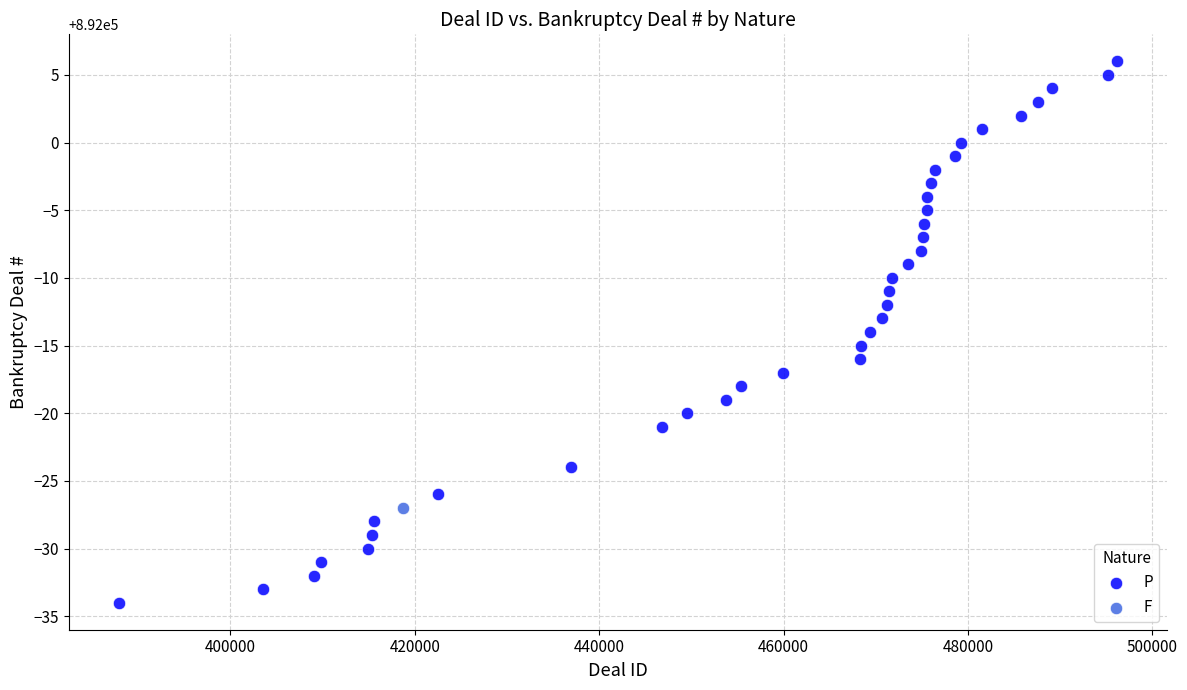

What are all the series names shown in the legend?

P, F